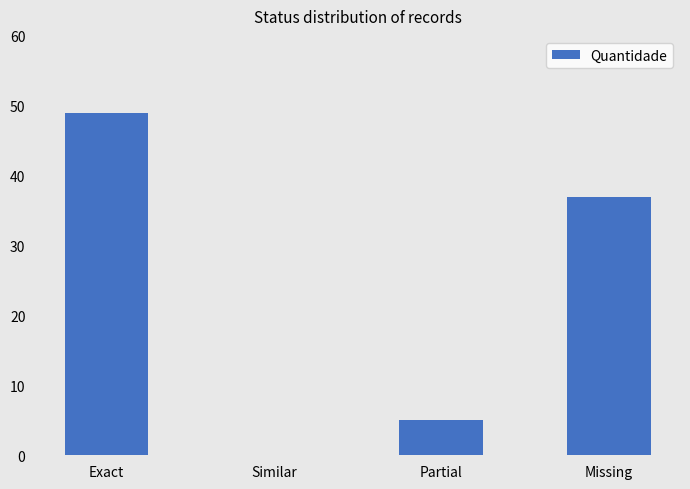

What is the sum of all values?

91